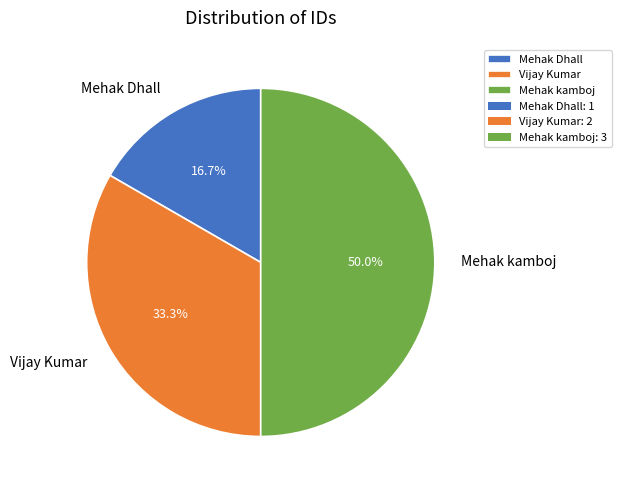

How much of the chart is everything except Vijay Kumar?

66.7%